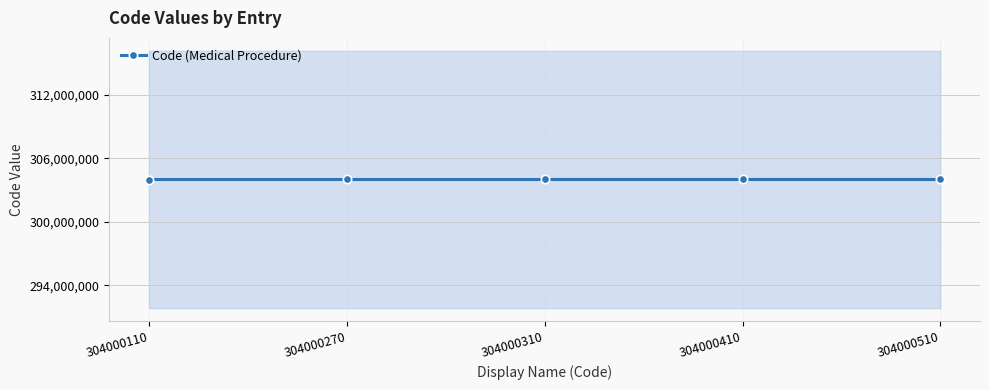

At which category does the chart reach its peak across all series?

304000510